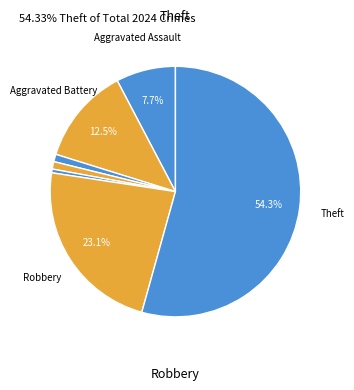

Count the number of slices in the pie.

7